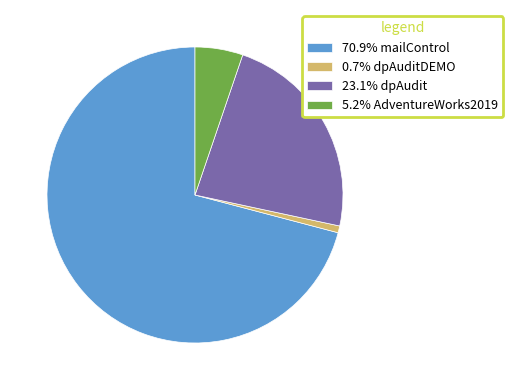

Combined, do 23.1% dpAudit and 70.9% mailControl account for over 50%?

Yes